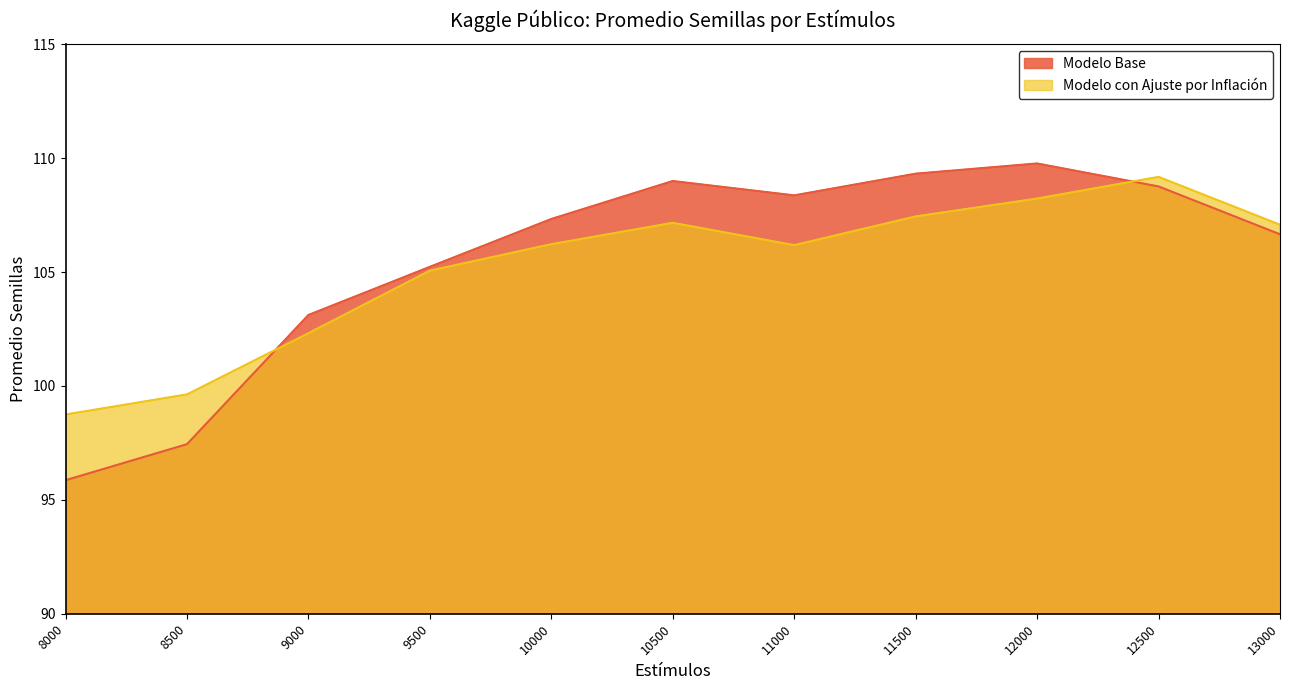

What is the value of the Modelo Base point at the 9th from the left?

109.8